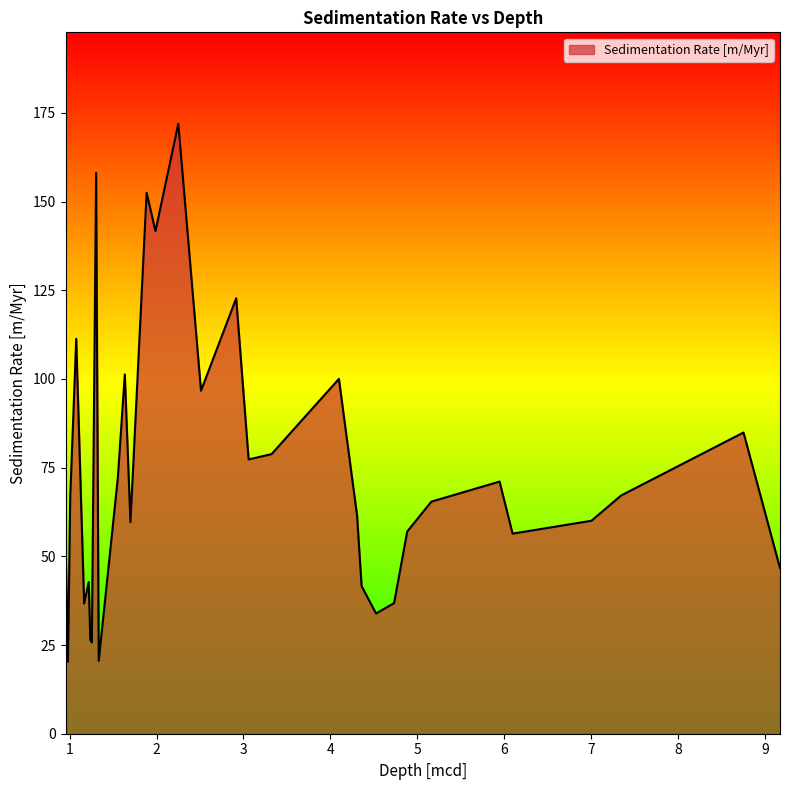

What is the minimum value shown in the chart?

20.3